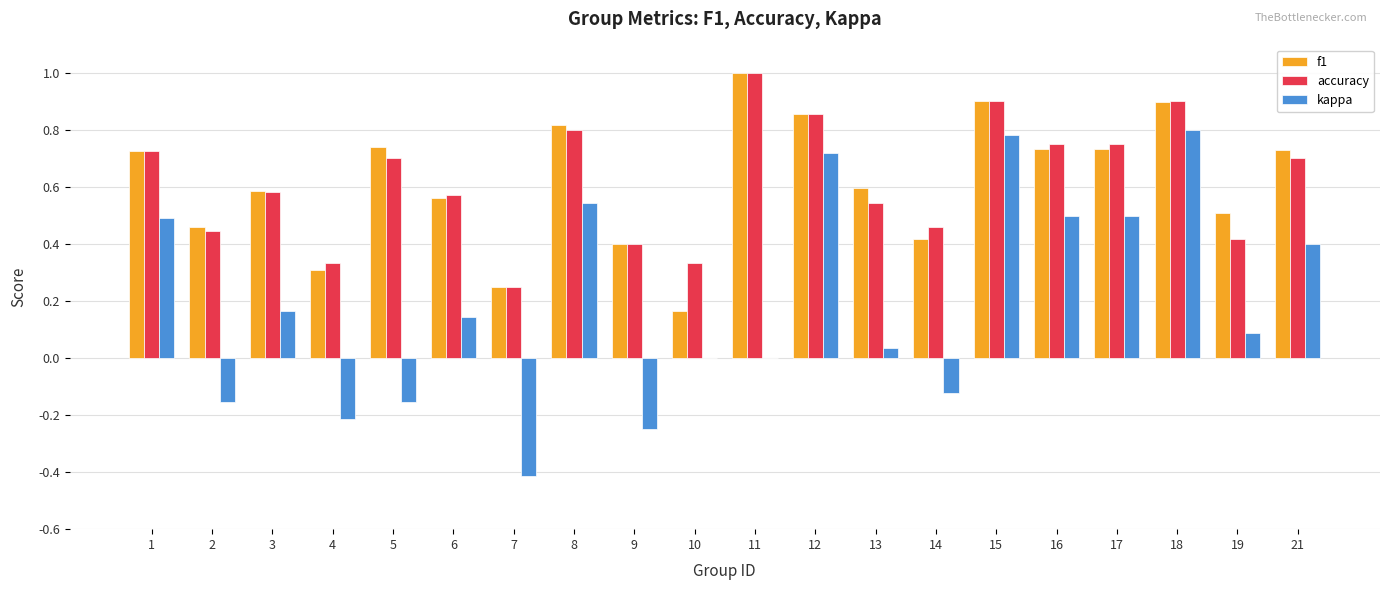

The value of accuracy at 3 is 1.0. True or false?

False